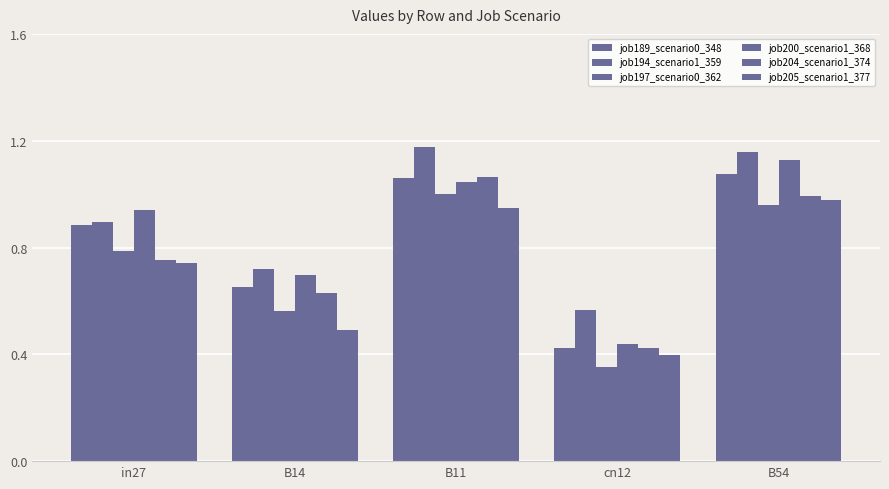

What is the value of the job197_scenario0_362 bar at the 3rd from the left?

1.0